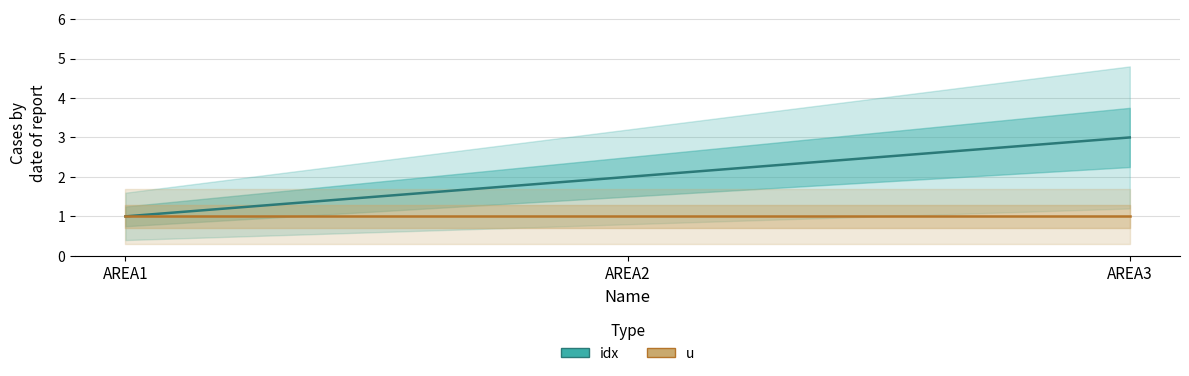

How many categories are shown in the chart?

3